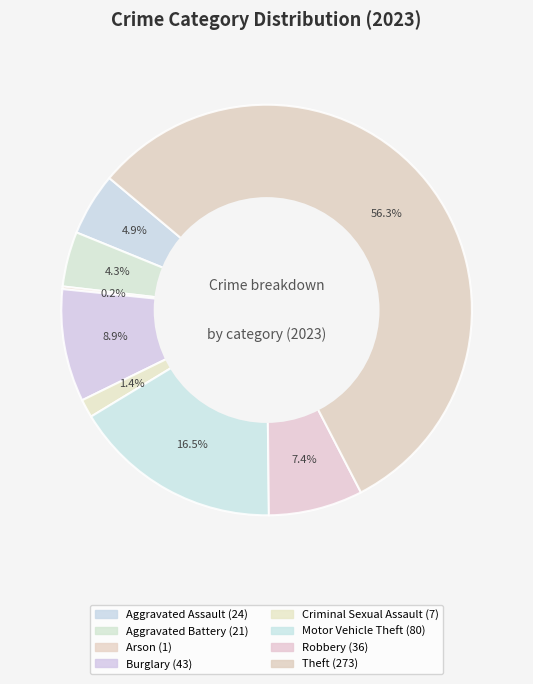

The Aggravated Assault slice represents 5% of the pie. True or false?

True